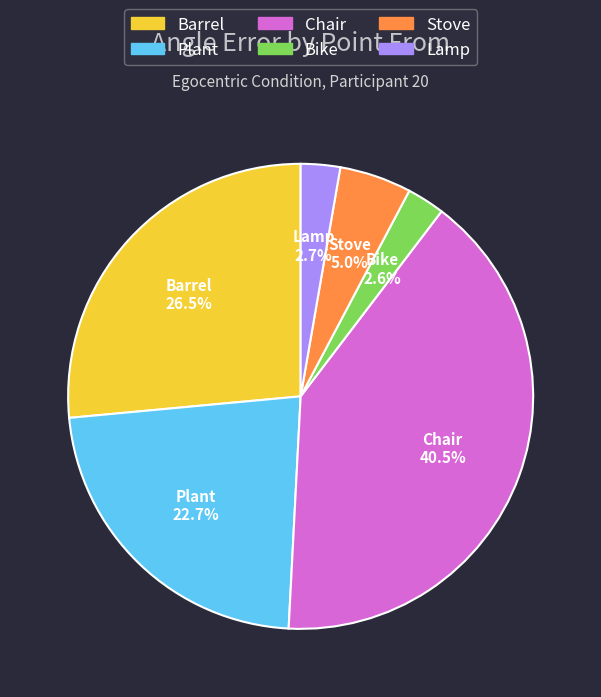

Is it true that Plant is 23% of the pie?

True